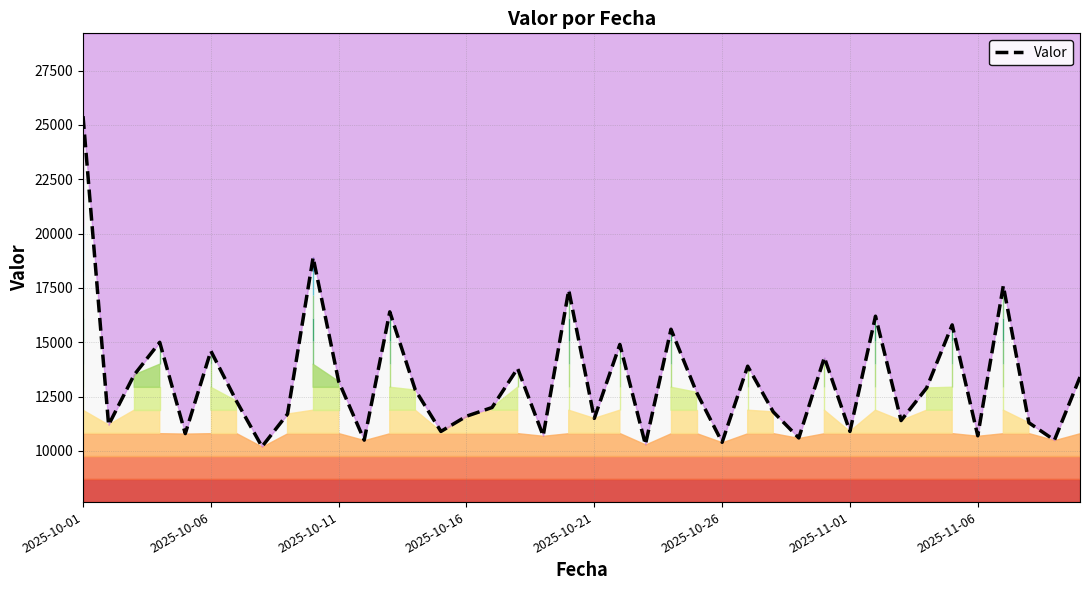

What is the difference between the maximum and second lowest values?

15100